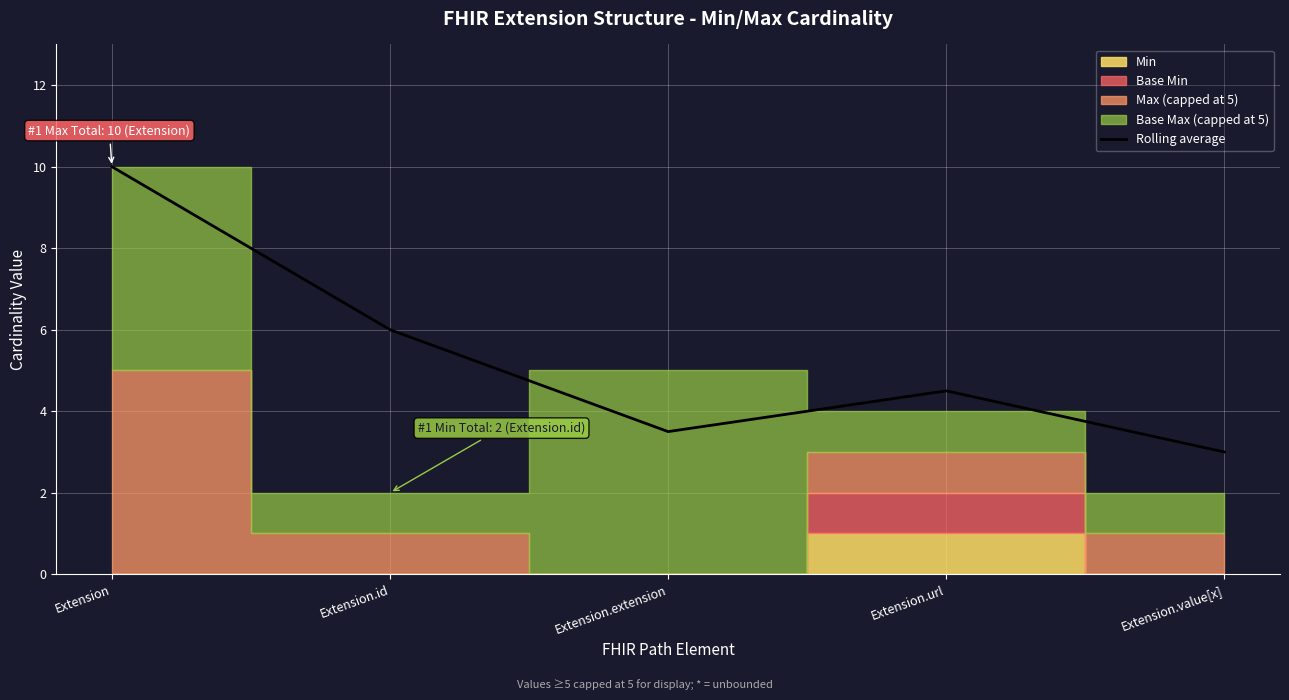

Is it true that the value at Extension.id is 6.0?

True